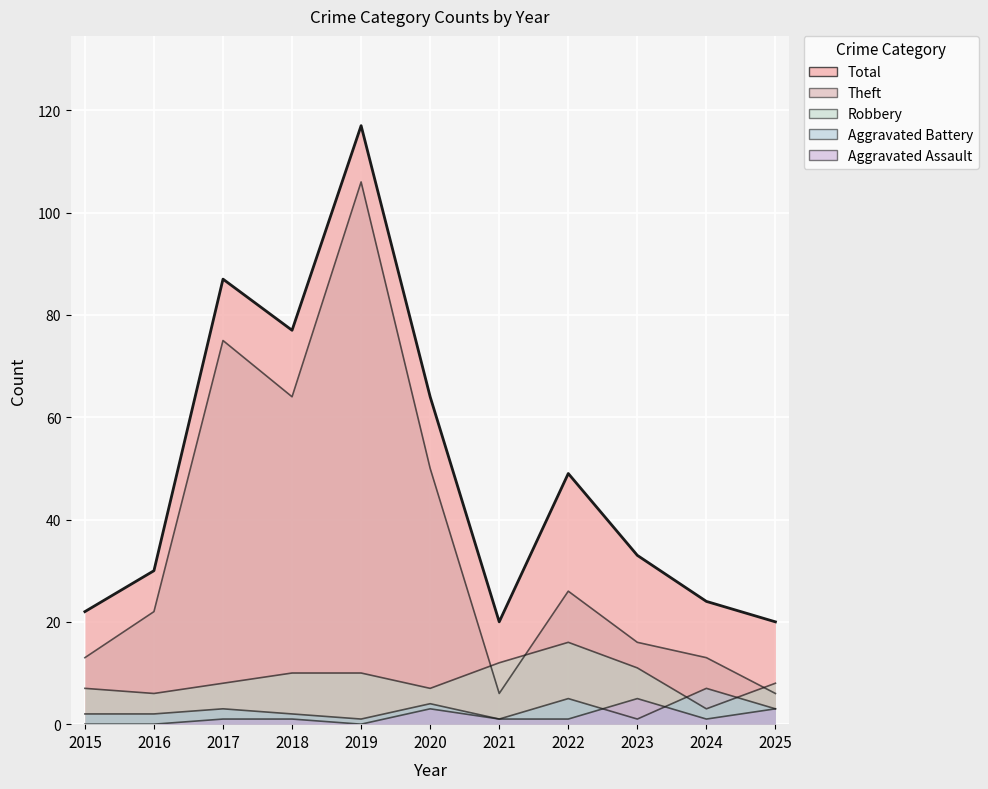

What is the sum of all Aggravated Battery values?

31